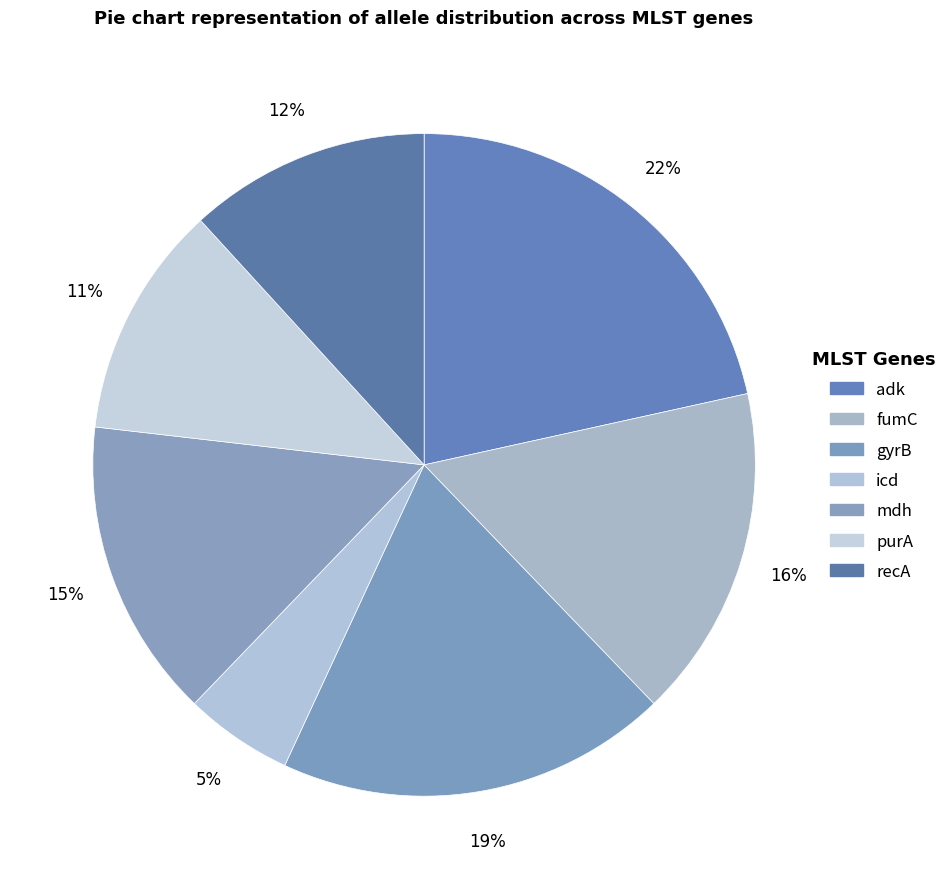

To the nearest percent, what is the average slice percentage?

14%